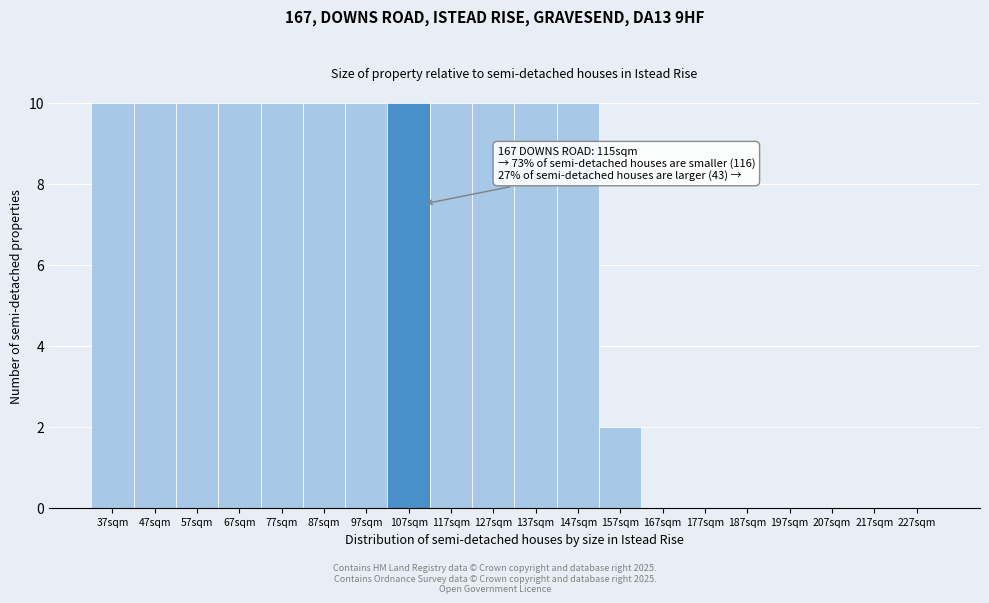

Reading right to left, extract all data points from this chart.

227sqm=0	217sqm=0	207sqm=0	197sqm=0	187sqm=0	177sqm=0	167sqm=0	157sqm=2	147sqm=10	137sqm=10	127sqm=10	117sqm=10	107sqm=10	97sqm=10	87sqm=10	77sqm=10	67sqm=10	57sqm=10	47sqm=10	37sqm=10